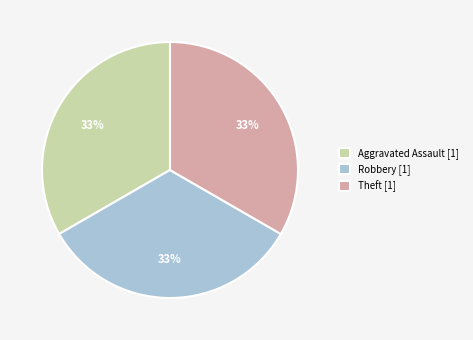

How many slices are in this pie chart?

3